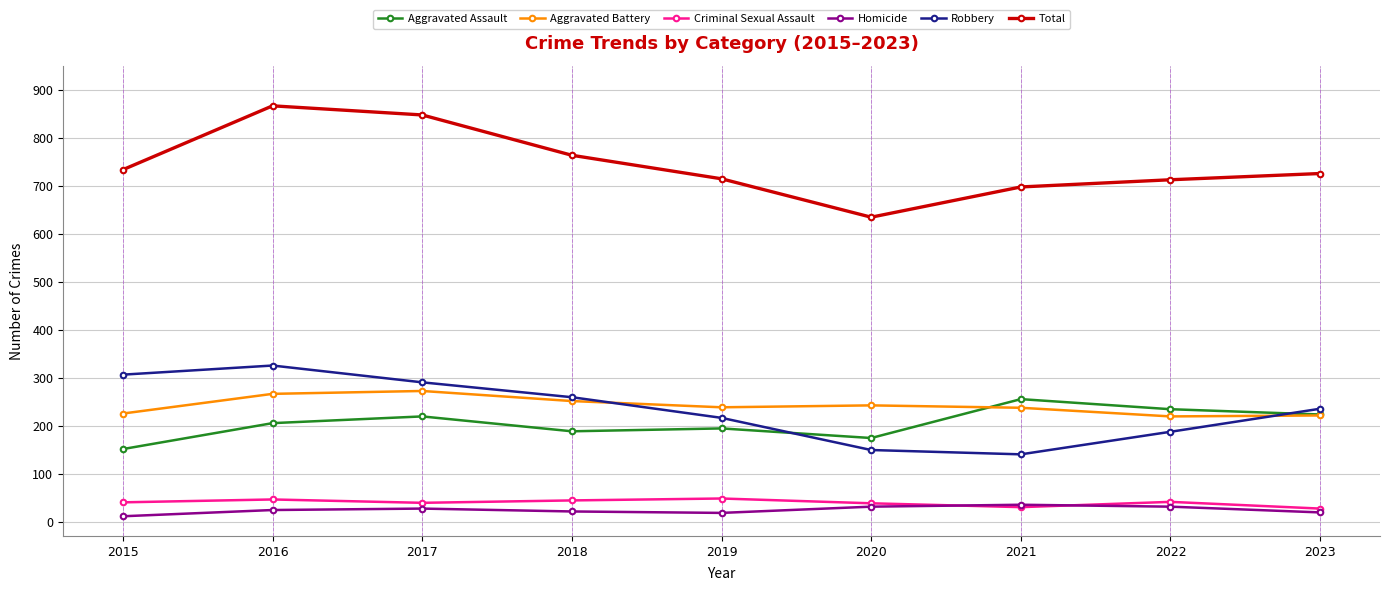

What is the maximum value for Aggravated Assault?

255